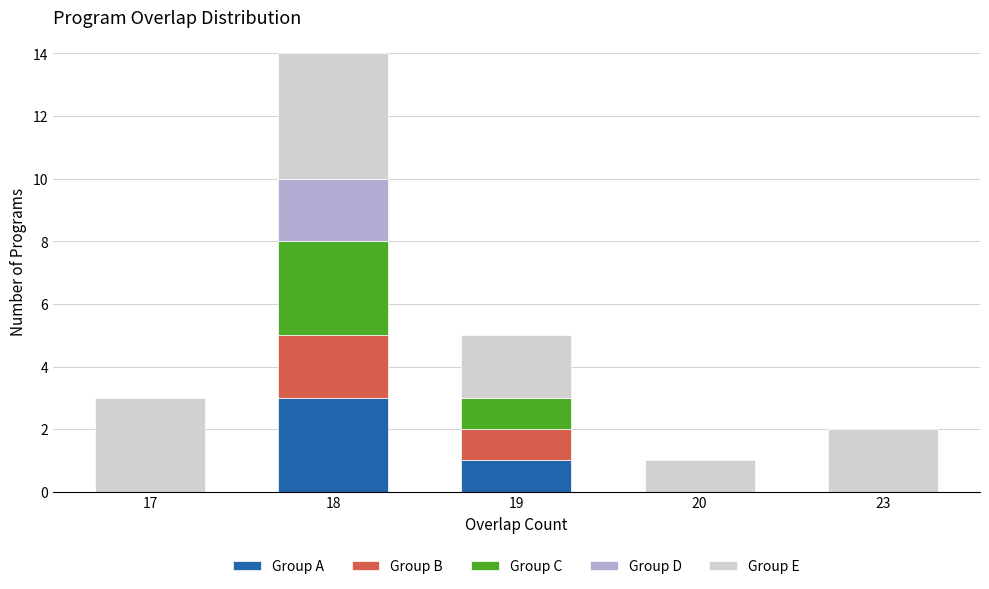

What are all the series names shown in the legend?

Group A, Group B, Group C, Group D, Group E